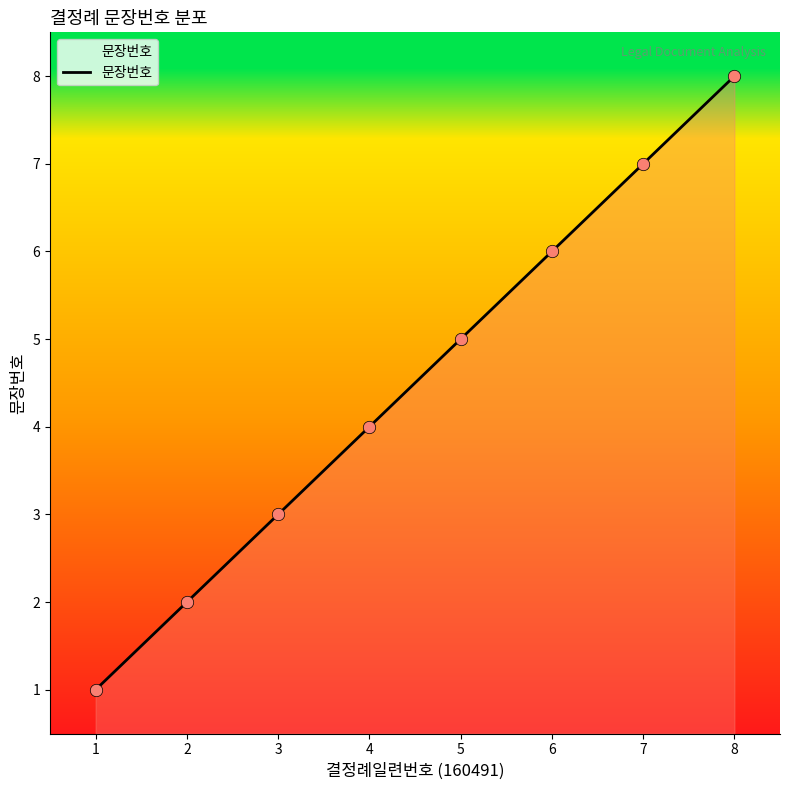

What is the change in value from 1 to 5?

+4